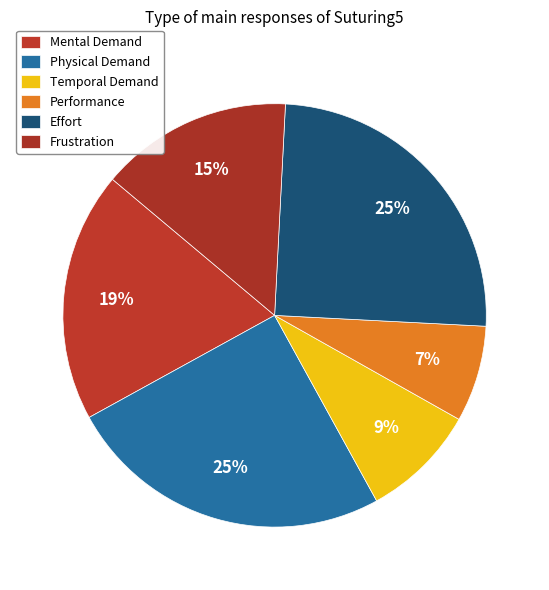

True or false: Physical Demand accounts for 19% of the total.

False